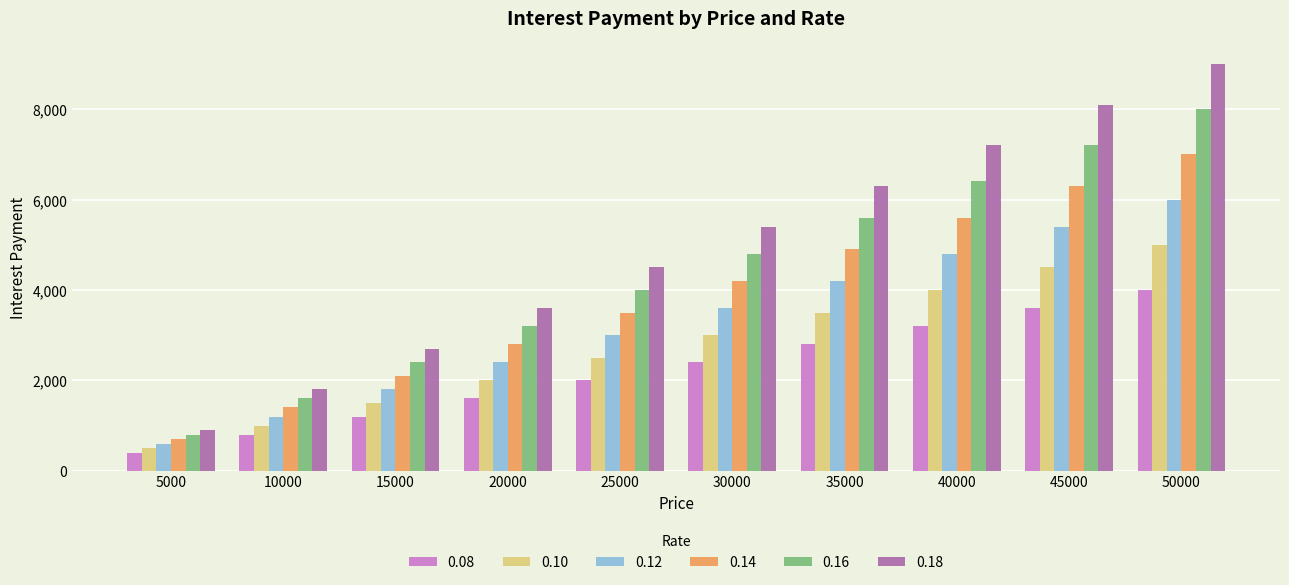

At which label does 0.12 reach its peak?

50000